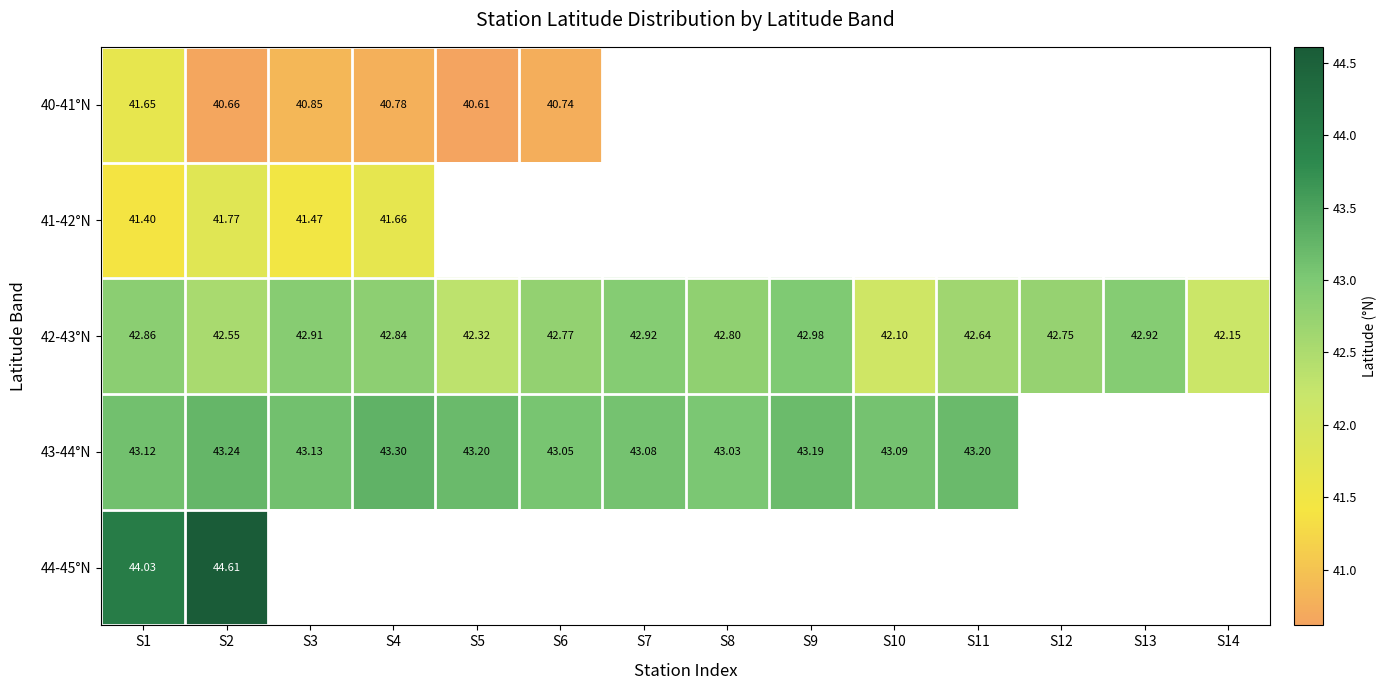

What is the greatest value displayed?

44.6